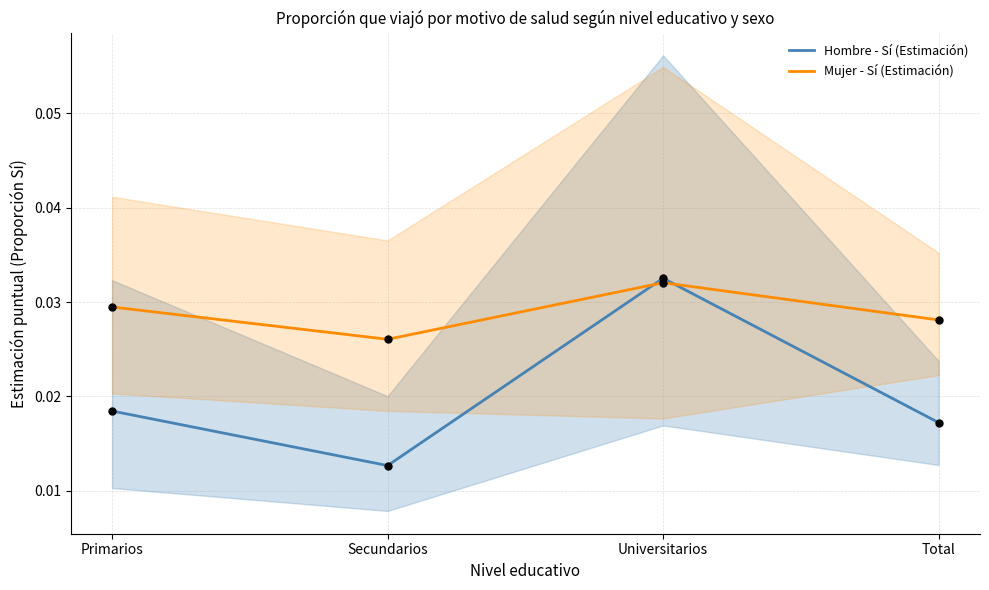

Which series reaches the minimum Y coordinate?

Hombre - Sí (Estimación)